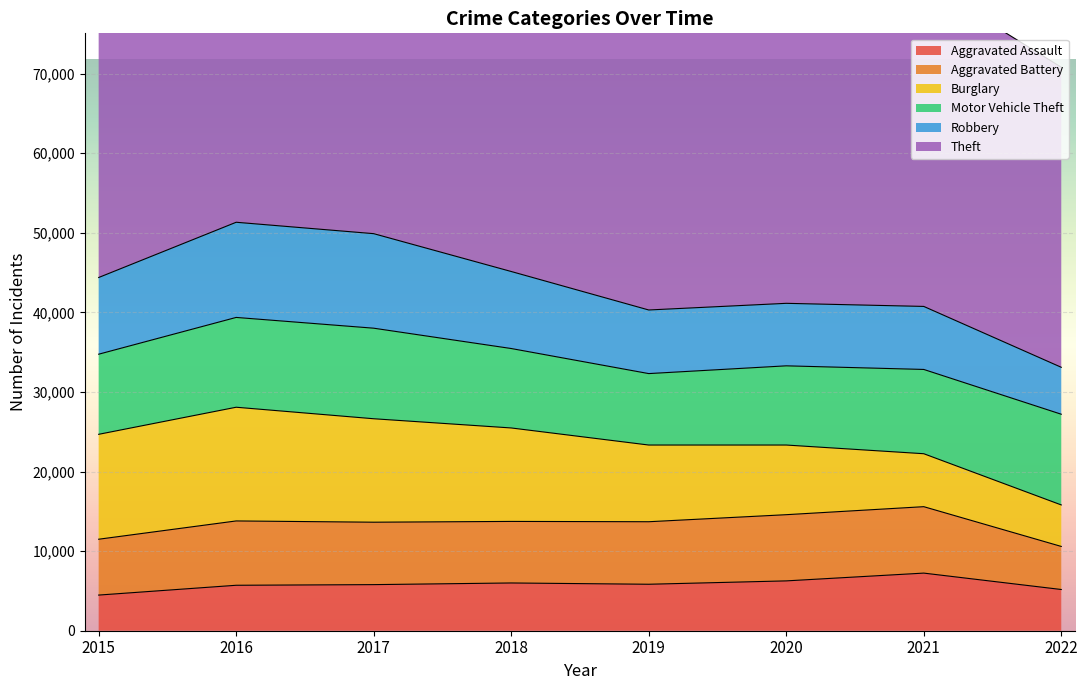

Does the chart display data point markers on the line(s)?

No